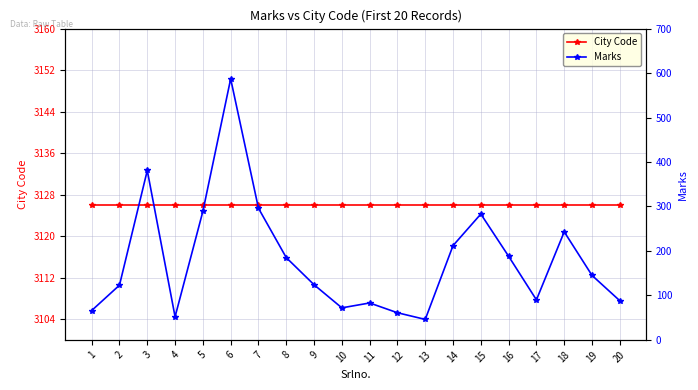

What is the minimum value shown in the chart?

46